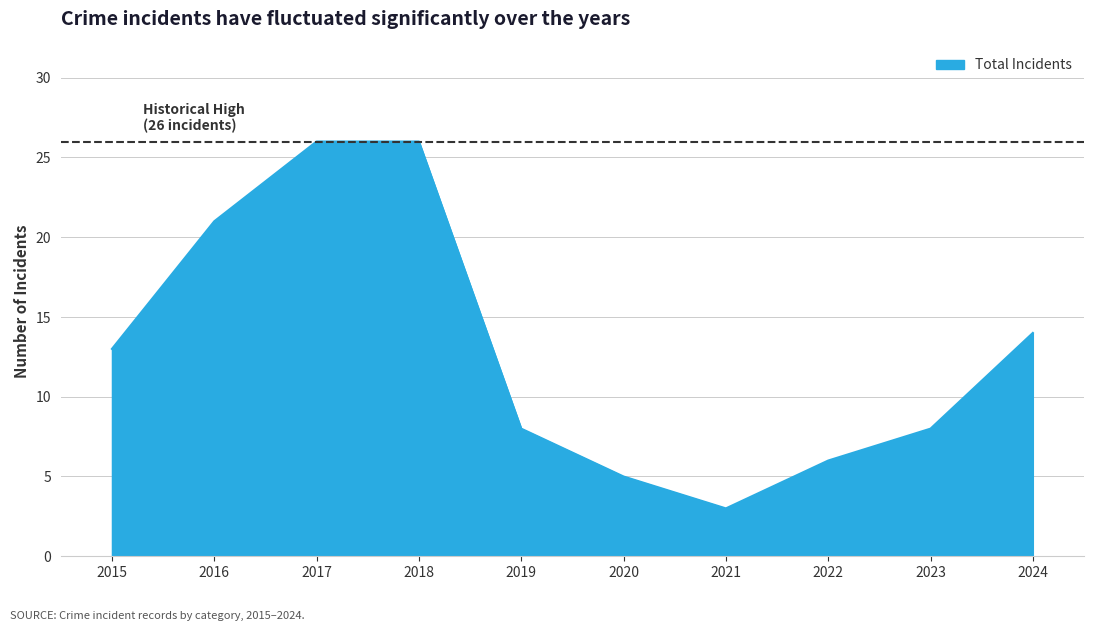

What is the change in value from 2021 to 2022?

+3